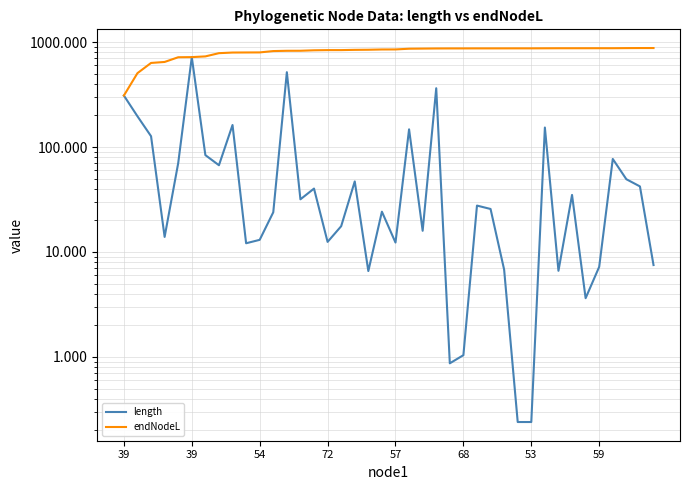

How many interior local peaks does the length series have?

12